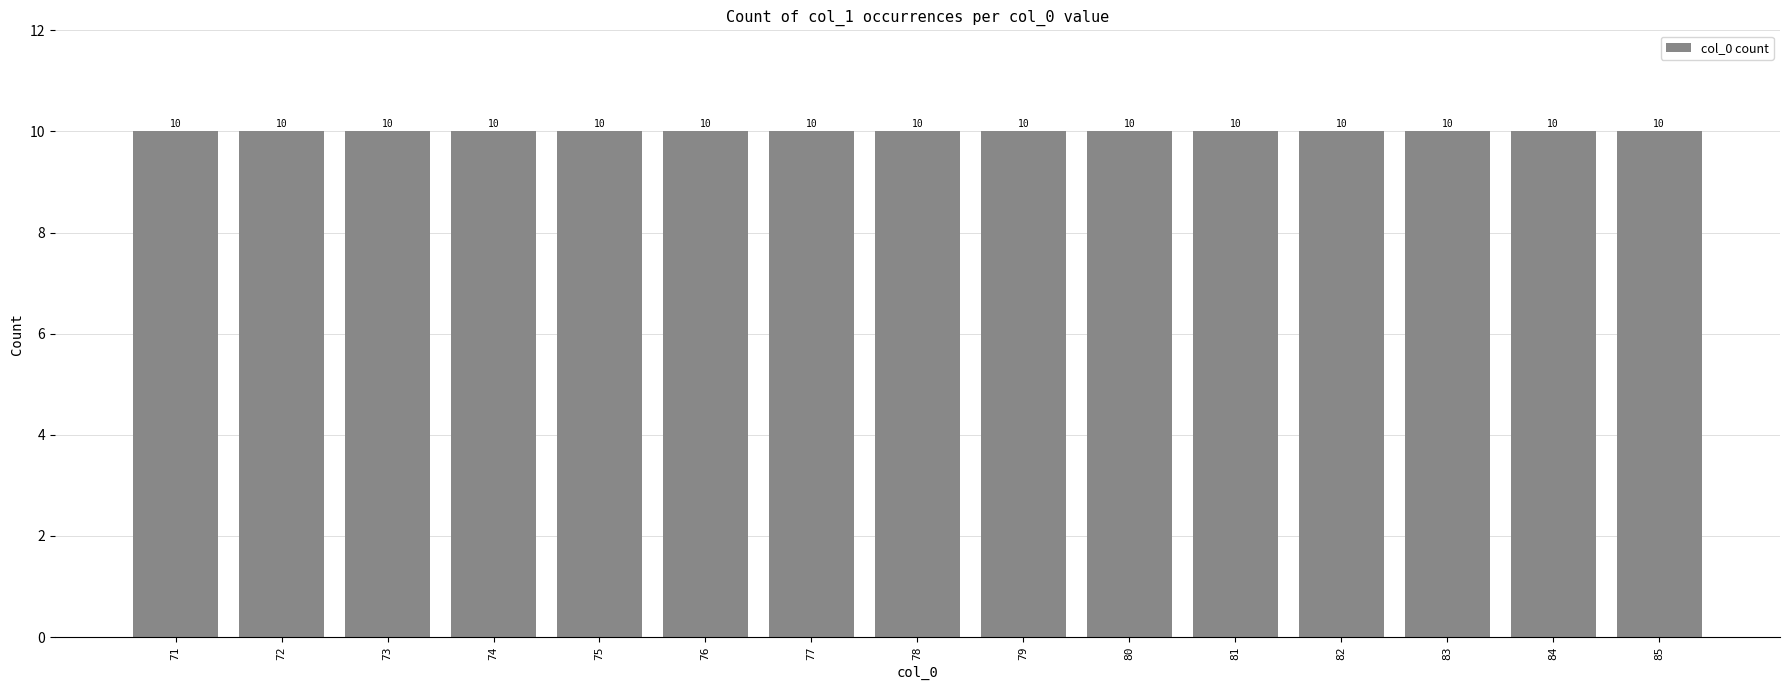

List the labels in order of value, largest first.

85, 84, 83, 82, 81, 80, 79, 78, 77, 76, 75, 74, 73, 72, 71